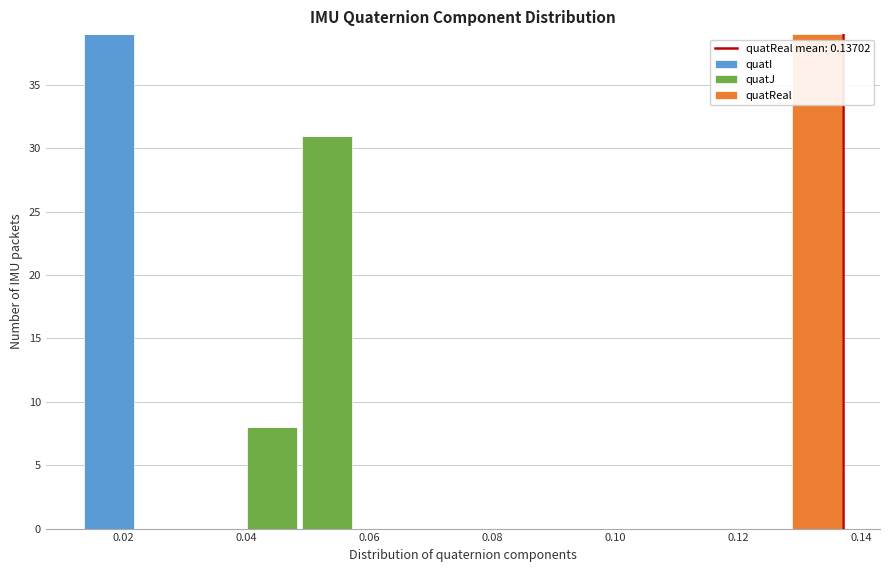

Reading left to right, transcribe this chart: for each stacked bar, give the range it covers on the x-axis and its total height. Neither the bar edges nor the heights are printed on the chart, so give them approximately, as read against the axes.

0.014 to 0.022: 39
0.022 to 0.030: 0
0.030 to 0.040: 0
0.040 to 0.048: 8
0.048 to 0.058: 31
0.058 to 0.066: 0
0.066 to 0.076: 0
0.076 to 0.084: 0
0.084 to 0.092: 0
0.092 to 0.102: 0
0.102 to 0.110: 0
0.110 to 0.120: 0
0.120 to 0.128: 0
0.128 to 0.138: 39